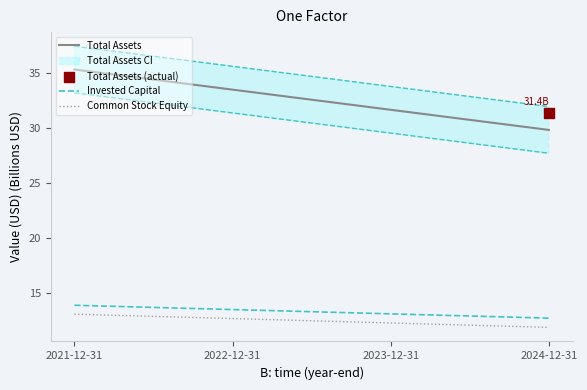

Which series contains the lowest Y value?

Common Stock Equity